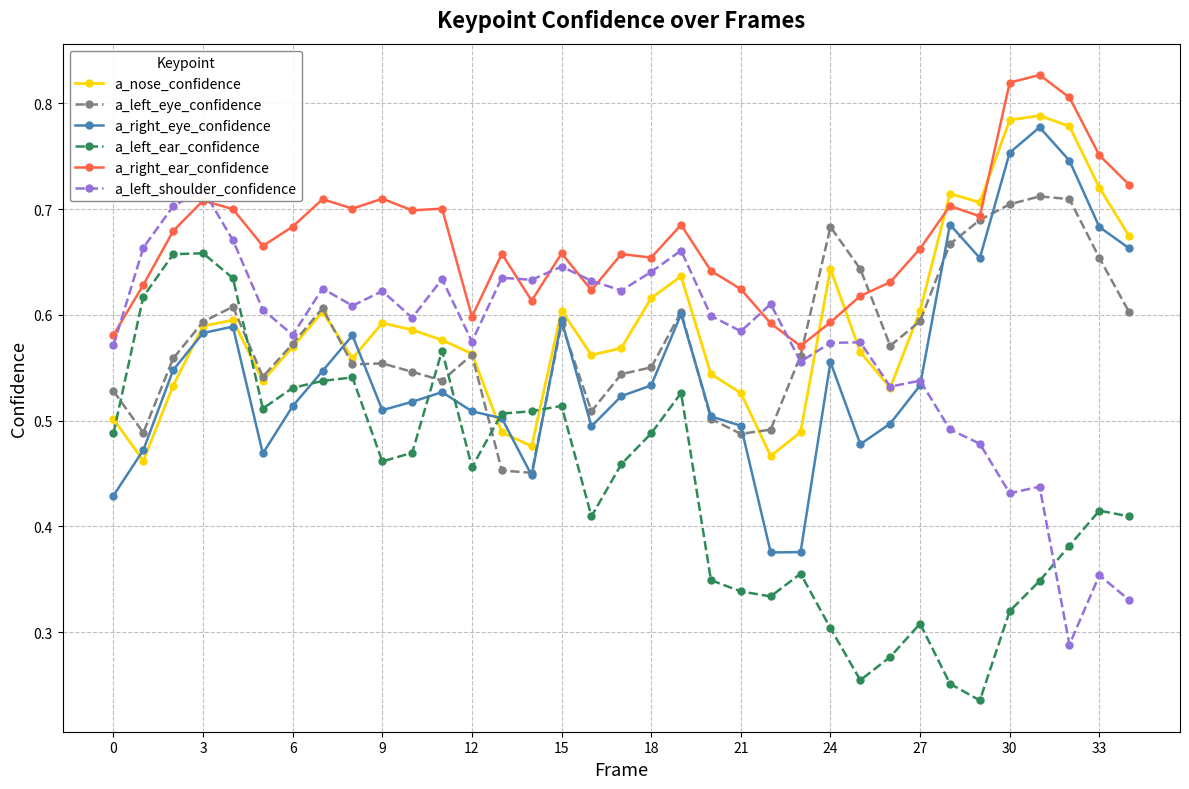

At which category is the sum across all series the highest?

31